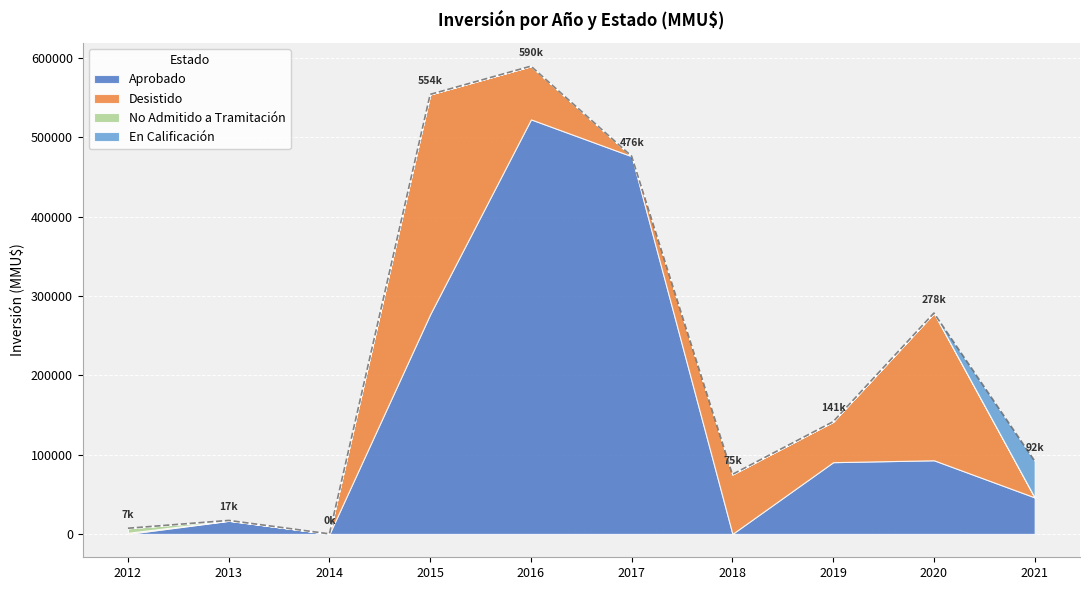

Between 2015 and 2018, which is larger?

2015